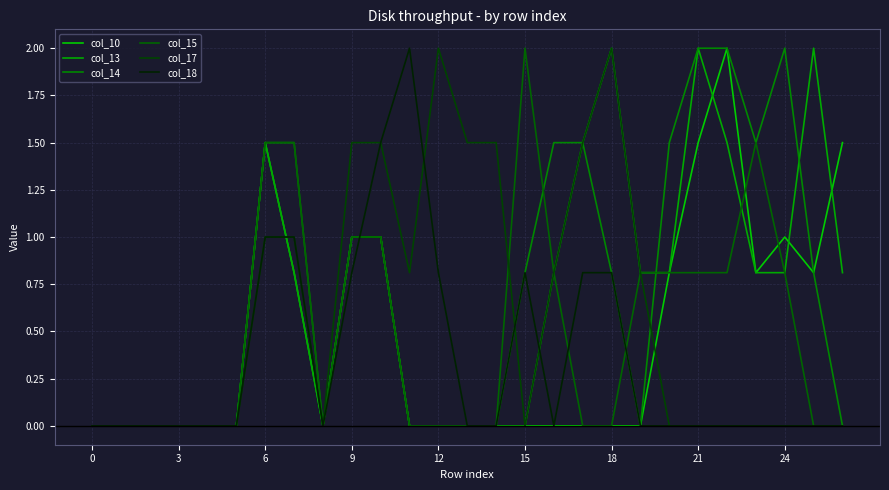

What is the sum of all col_15 values?

13.4